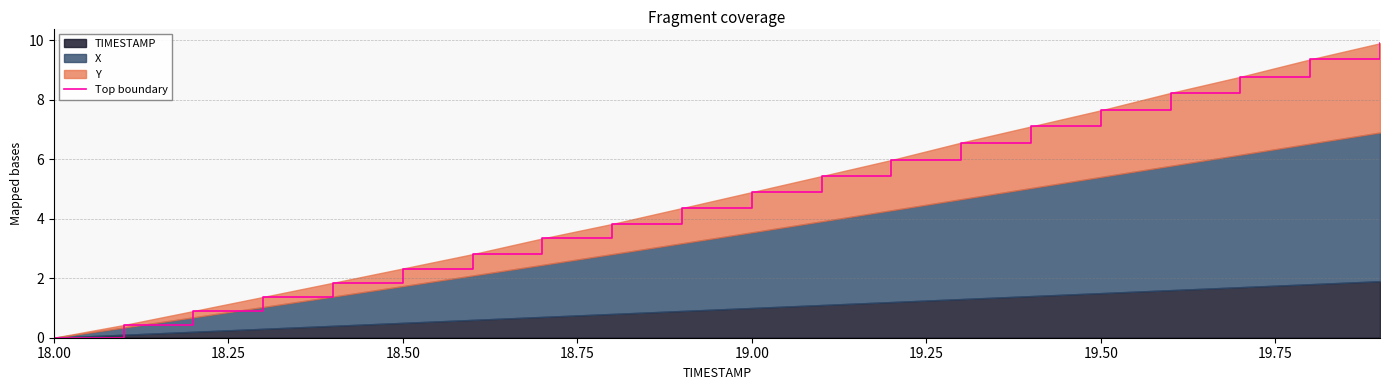

At which category does the chart reach its minimum across all series?

18.00